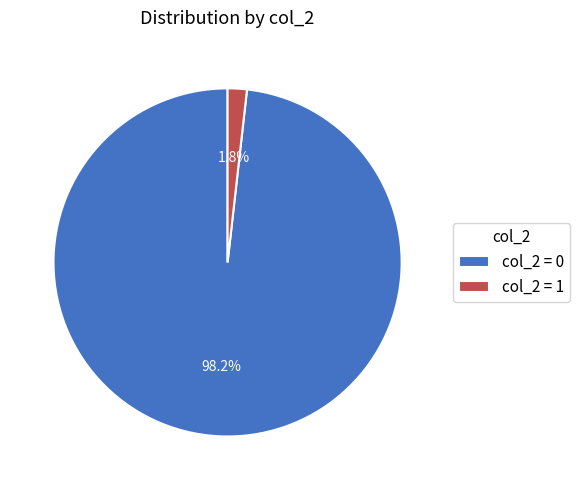

Rank the categories by value from lowest to highest.

col_2 = 1, col_2 = 0